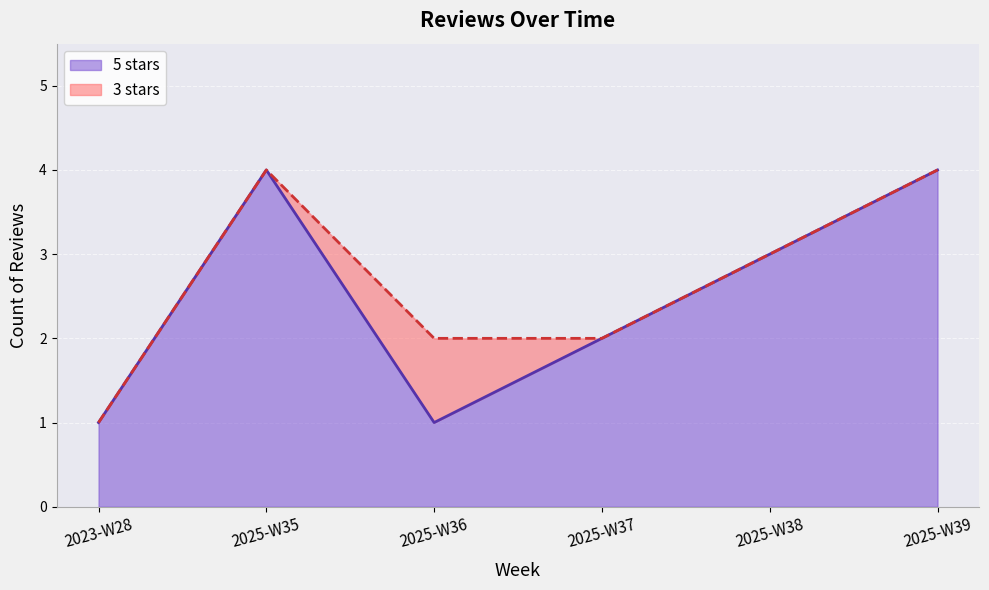

Is it true that 5 stars equals 4 at 2025-W39?

True